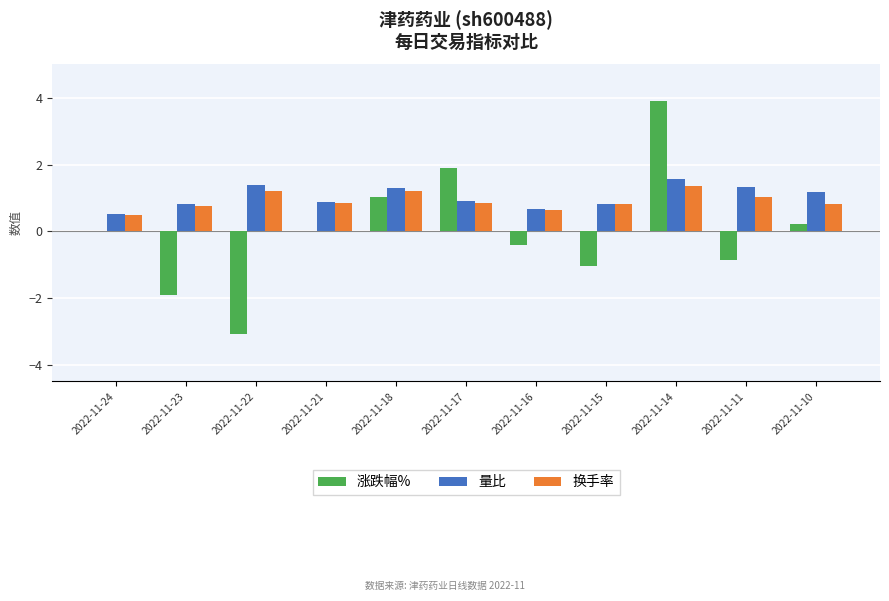

What is the maximum value shown in the chart?

3.9